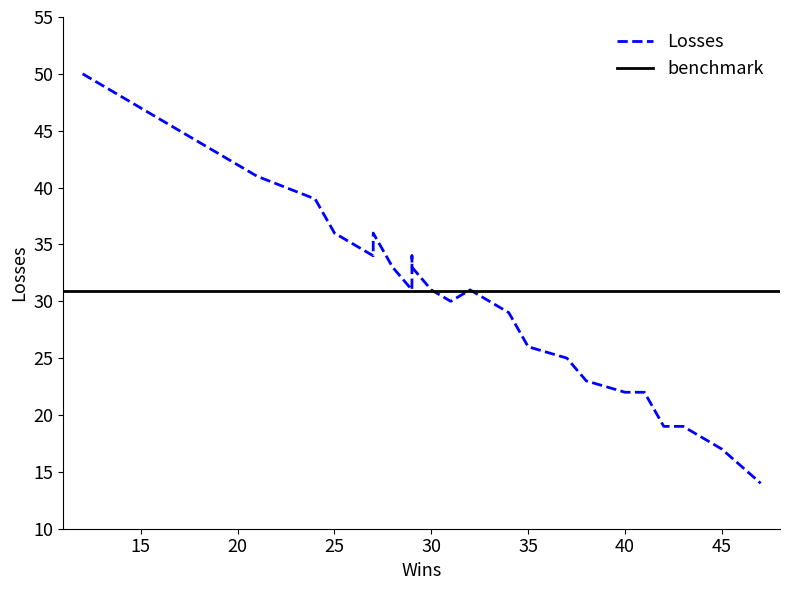

Count the number of categories in the chart.

30